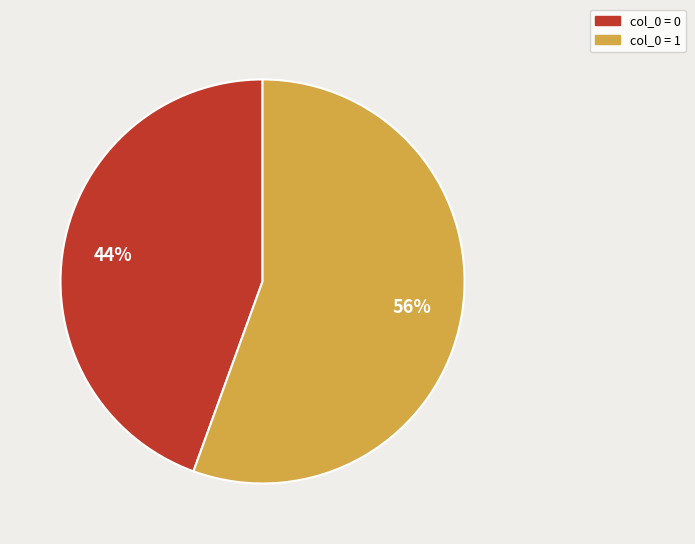

Is there any slice that represents more than half of the pie?

Yes